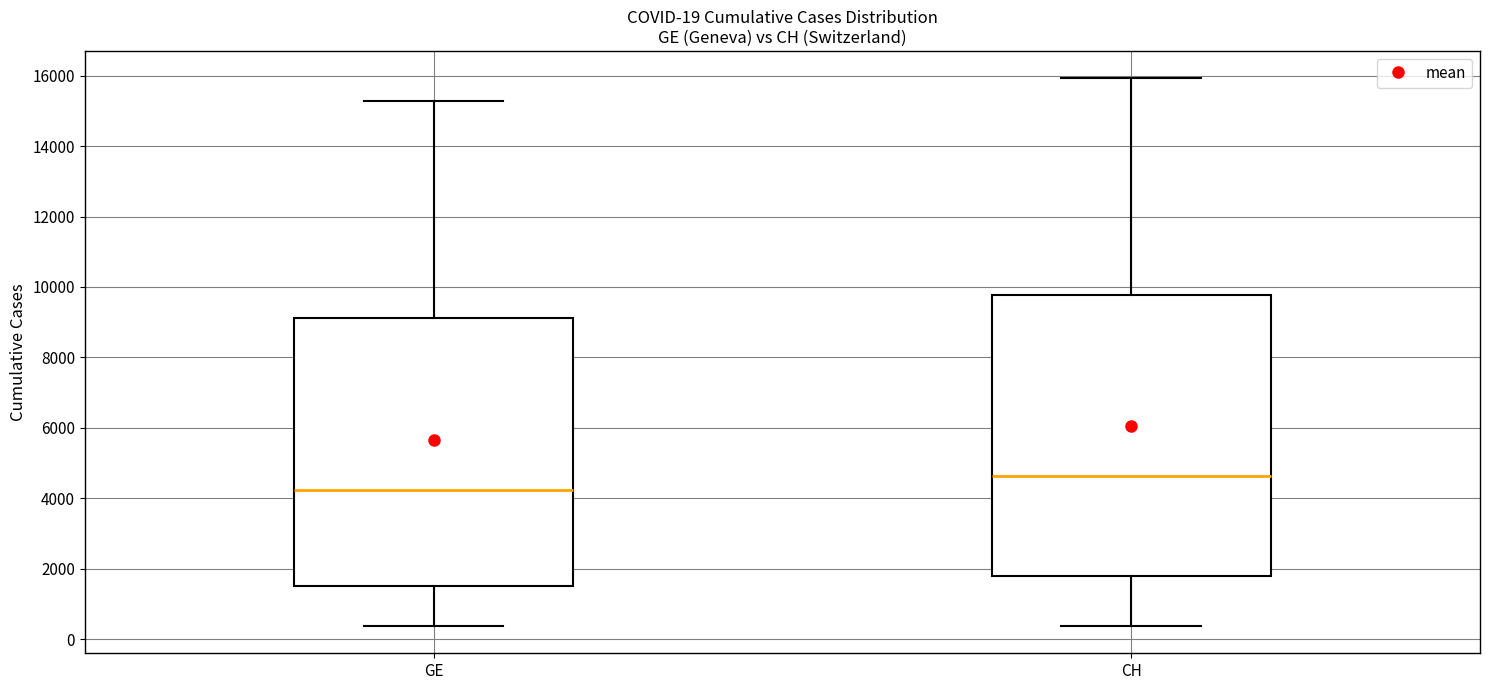

Which box is the tallest, from its lower edge to its upper edge?

CH